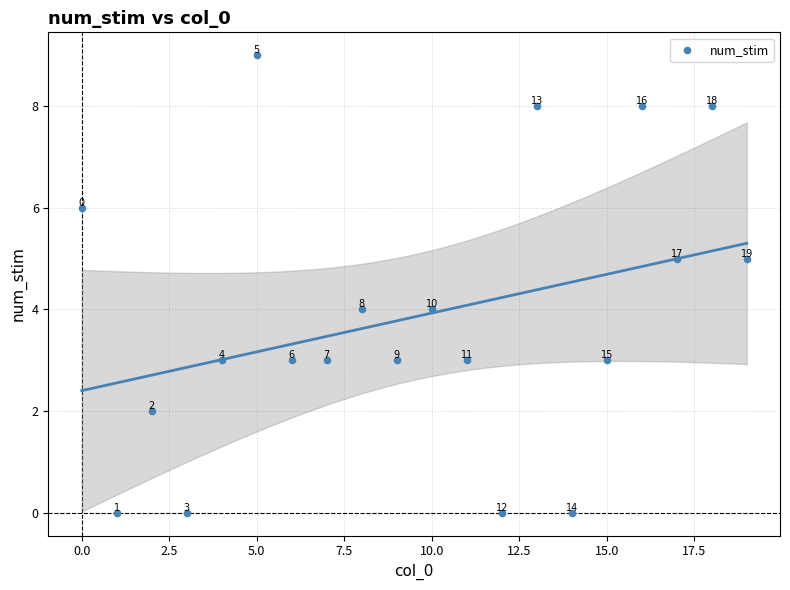

What Y value in the scatter plot is closest to 4?

4